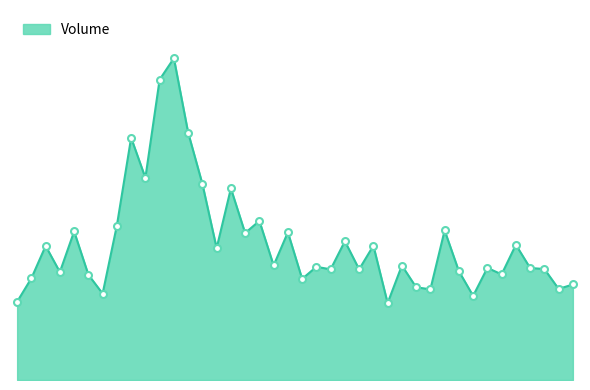

Reading left to right, what are all the values shown in this chart?

2020-01-01=28134500	2020-01-08=36573400	2020-01-15=48195400	2020-01-22=38813300	2020-01-29=53407000	2020-02-05=37836100	2020-02-12=31051400	2020-02-19=55546700	2020-02-26=87086900	2020-03-04=72685000	2020-03-11=108004800	2020-03-18=115674800	2020-03-25=88960800	2020-04-01=70499100	2020-04-08=47402500	2020-04-15=68870000	2020-04-22=52835500	2020-04-29=57203200	2020-05-06=41180700	2020-05-13=53111200	2020-05-20=36353500	2020-05-27=40689400	2020-06-03=39790800	2020-06-10=49896100	2020-06-17=39796700	2020-06-24=48286200	2020-07-01=27645700	2020-07-08=41158400	2020-07-15=33344800	2020-07-22=32592400	2020-07-29=53765900	2020-08-05=39116600	2020-08-12=30237800	2020-08-19=40303000	2020-08-26=37980300	2020-09-02=48604500	2020-09-09=40273700	2020-09-16=39893100	2020-09-23=32750800	2020-09-30=34343500